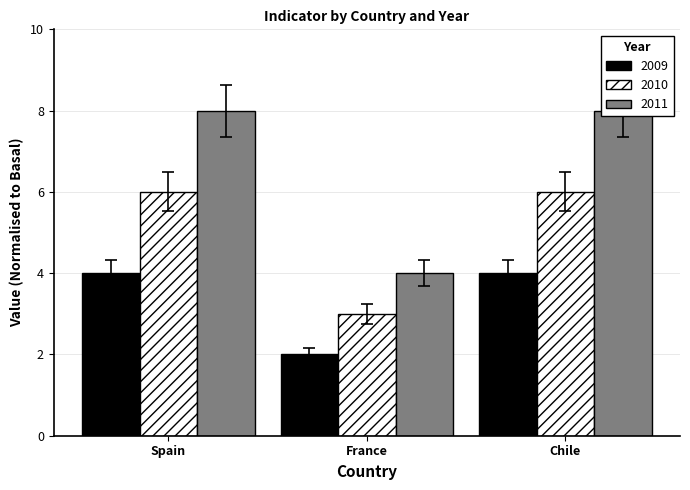

Rank the series at France from highest to lowest value.

2011, 2009, 2010